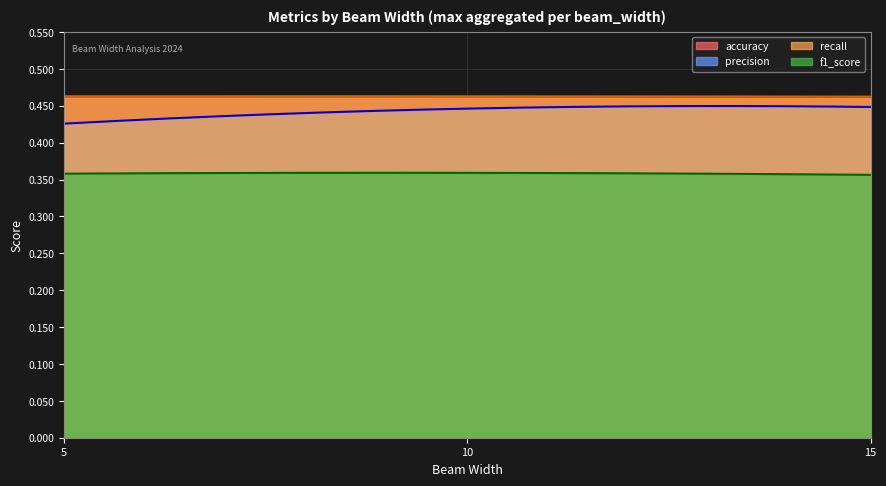

List the labels in order of precision value, smallest first.

5, 10, 15